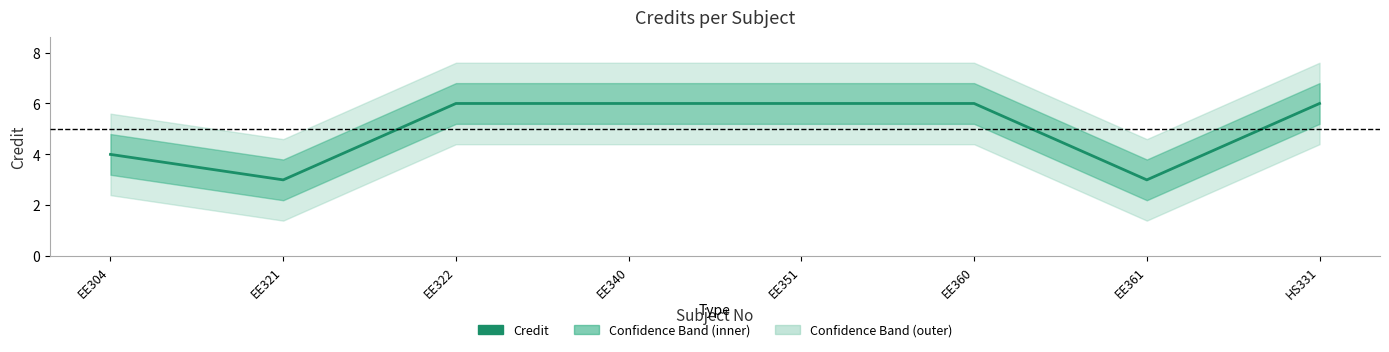

Rank the categories by value from lowest to highest.

EE321, EE361, EE304, EE322, EE340, EE351, EE360, HS331